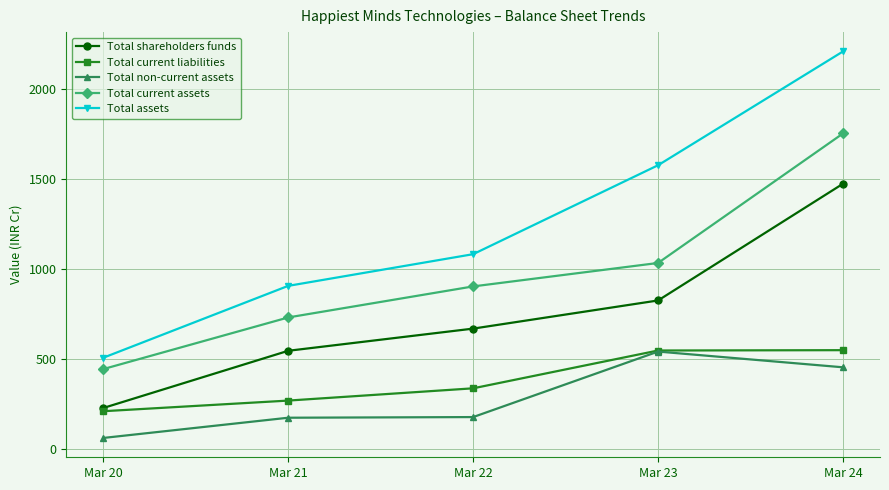

What is the sum of all Total shareholders funds values?

3745.4